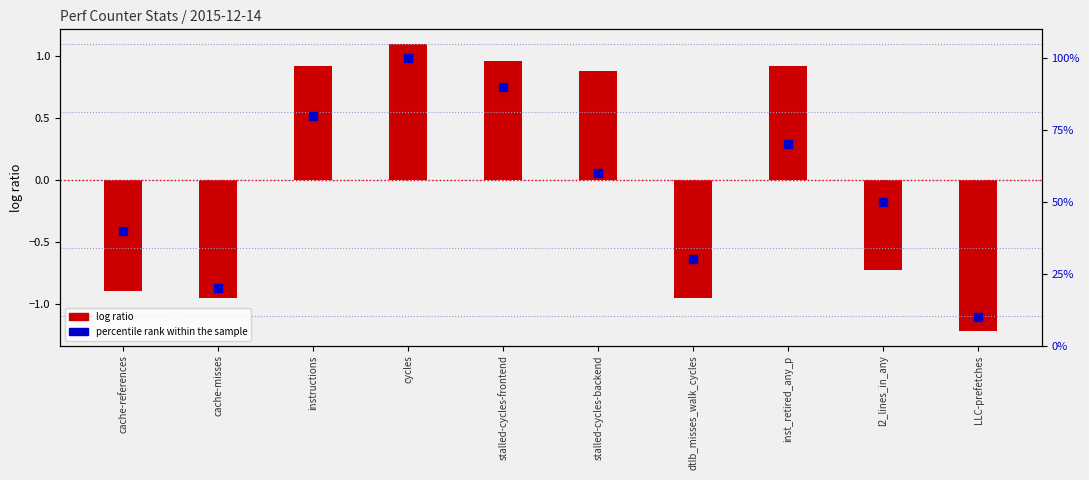

What is the total value across all series at cache-references?

39.1